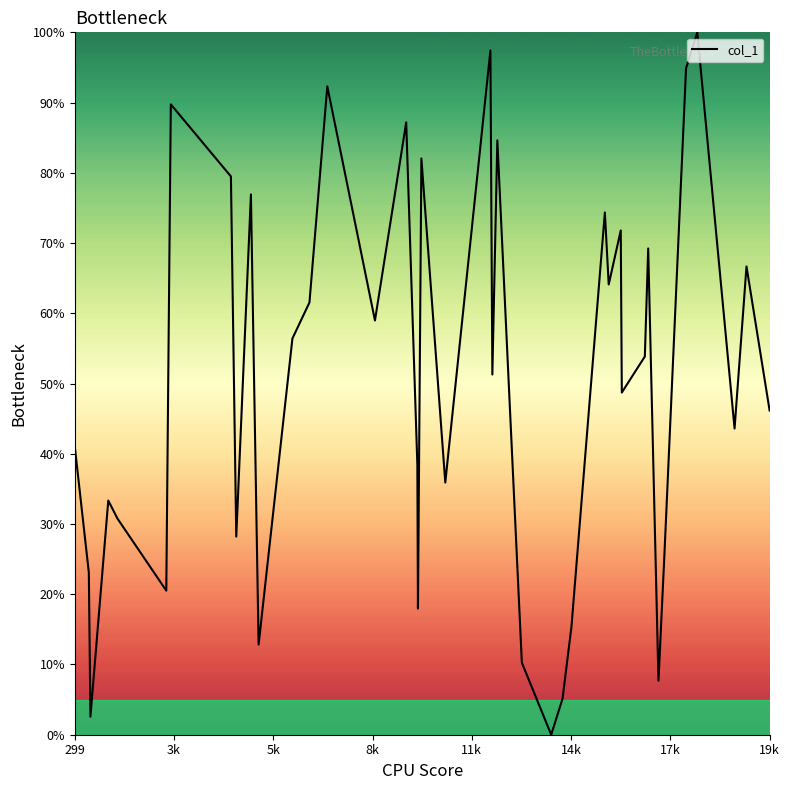

How many lines are shown in the chart?

1